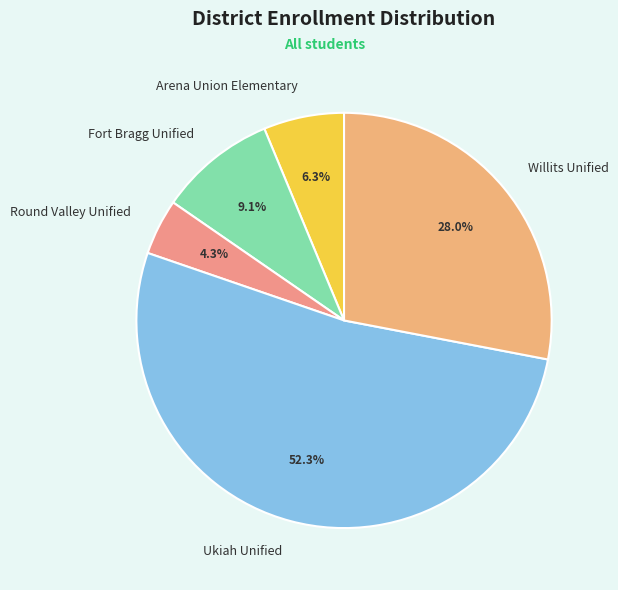

What is the smallest slice in the pie chart?

Round Valley Unified